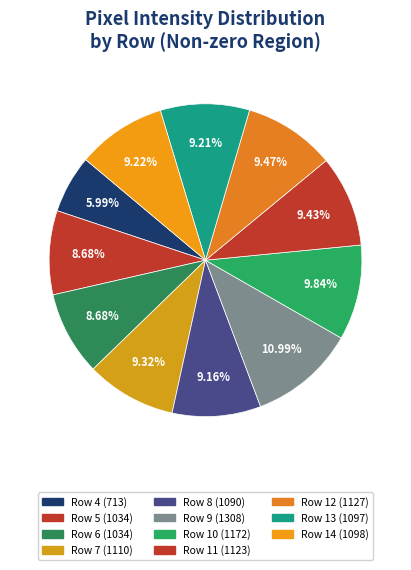

How much of the chart is everything except Row 7?

90.7%